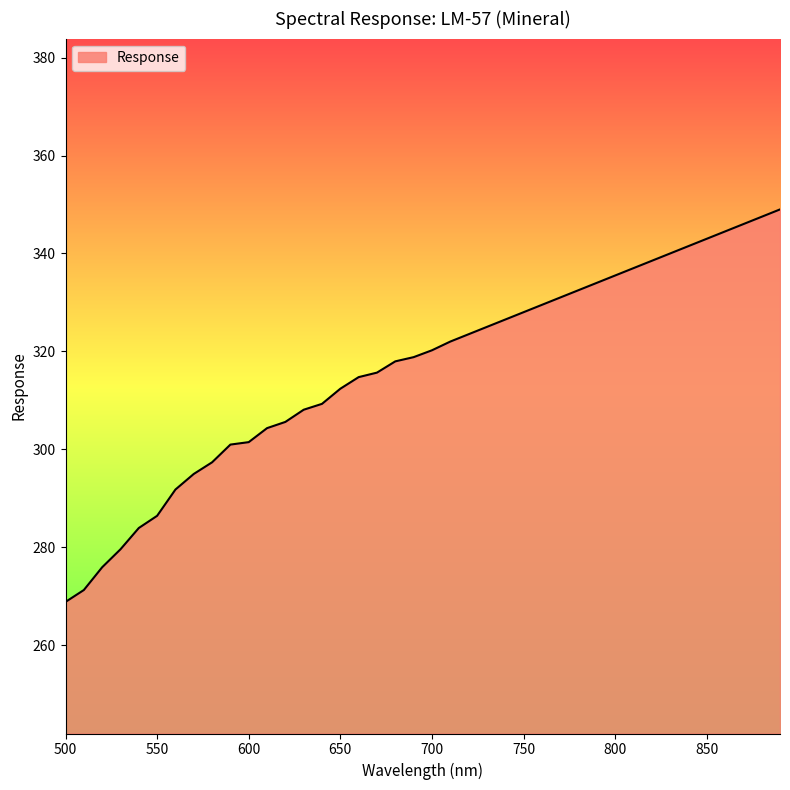

What is the difference between the maximum and minimum values?

80.2